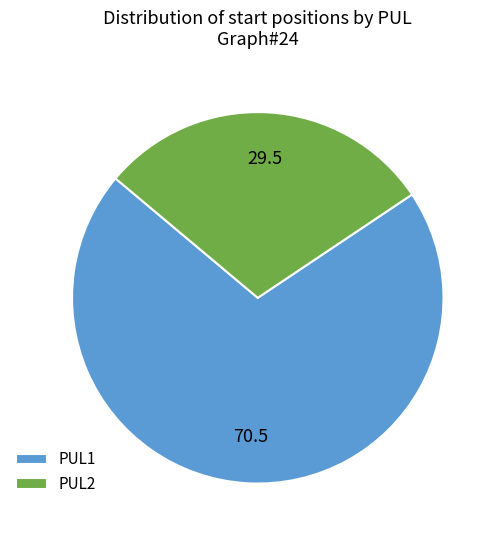

Combined, do PUL1 and PUL2 account for over 50%?

Yes